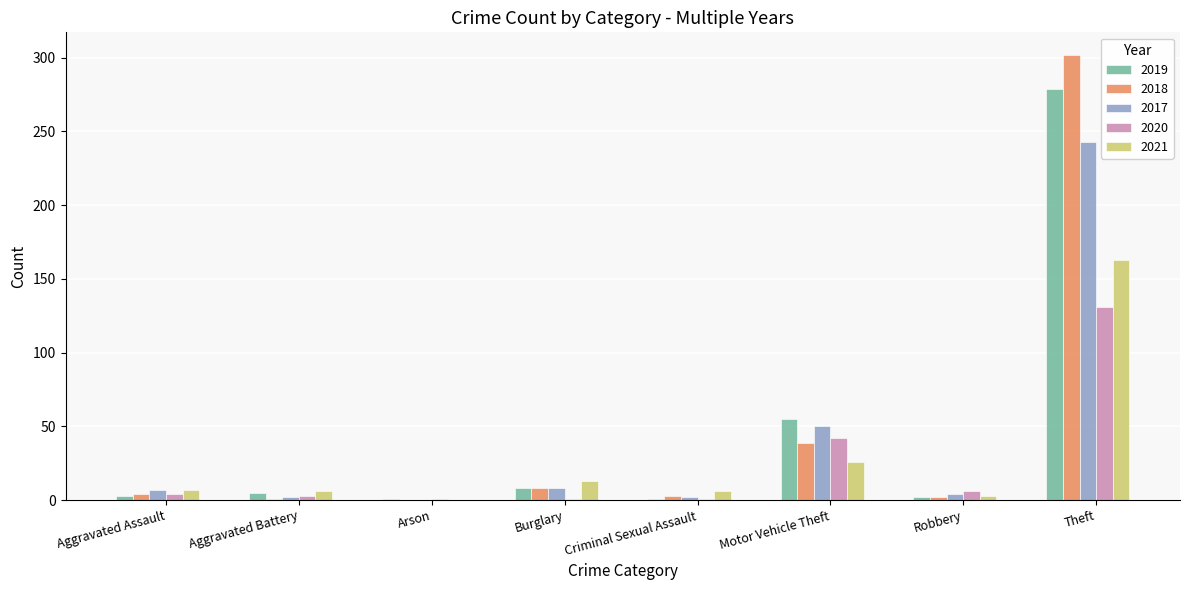

How many groups of bars are there?

8